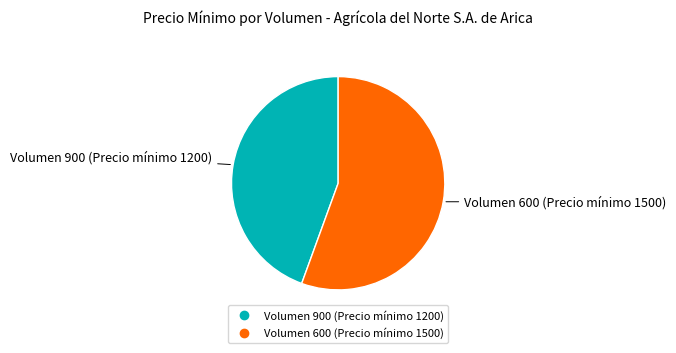

How many slices are in this pie chart?

2